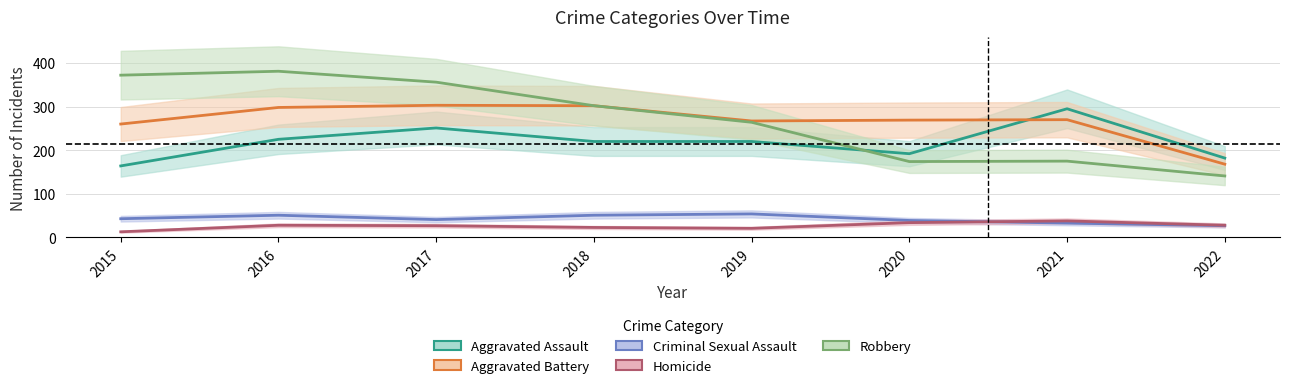

Is the value of Robbery at 2015 greater than the value of Aggravated Assault at 2019?

Yes